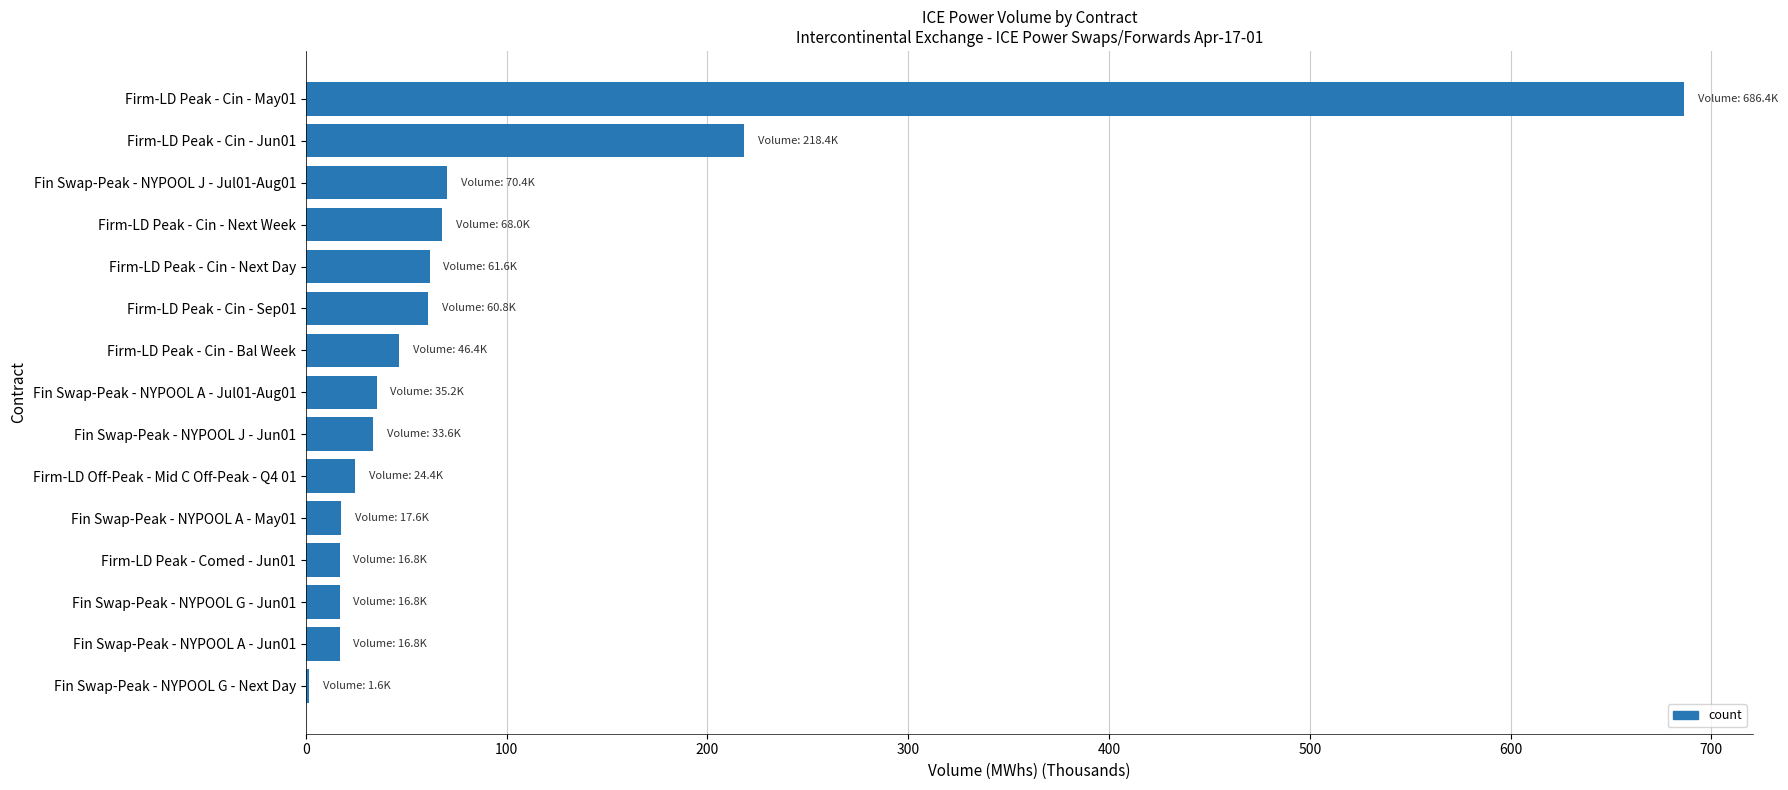

What is the ratio of the value at Firm-LD Peak - Cin - Jun01 to the value at Firm-LD Peak - Cin - Next Week?

3.2